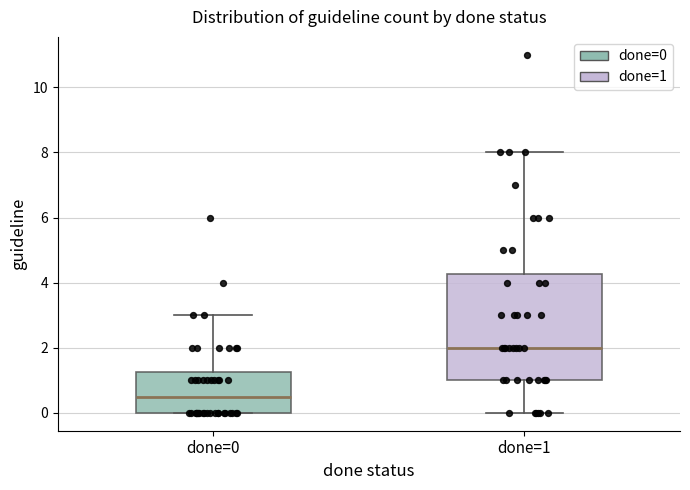

Reading left to right, transcribe this box plot: for each box, give where its median line is, the range the box spans, and where its two whiskers end, as read against the y-axis. The values are not printed on the chart, so give them approximately, as read against the axis.

done=0: median 0.6, box 0.0 to 1.2, whiskers 0.0 to 3.0
done=1: median 2.0, box 1.0 to 4.2, whiskers 0.0 to 8.0